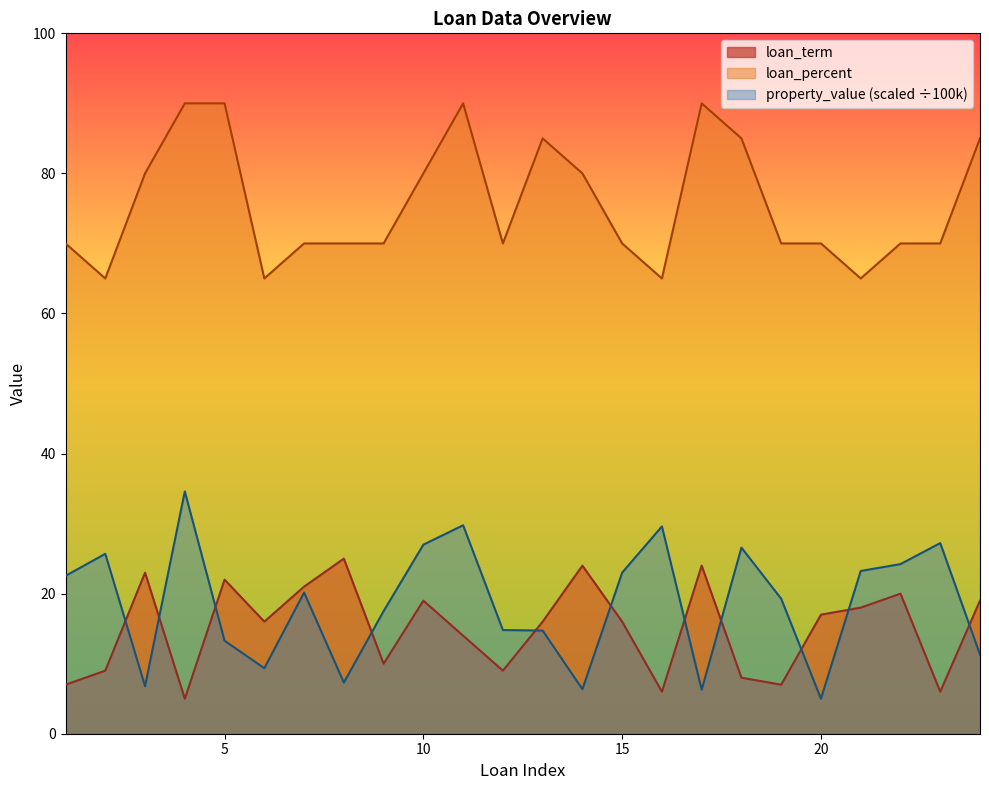

Which series changed the most between 2 and 24?

loan_percent